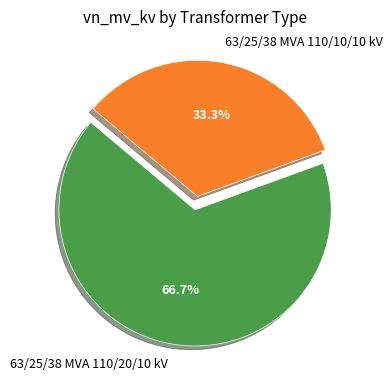

To the nearest percent, what is the average slice percentage?

50%